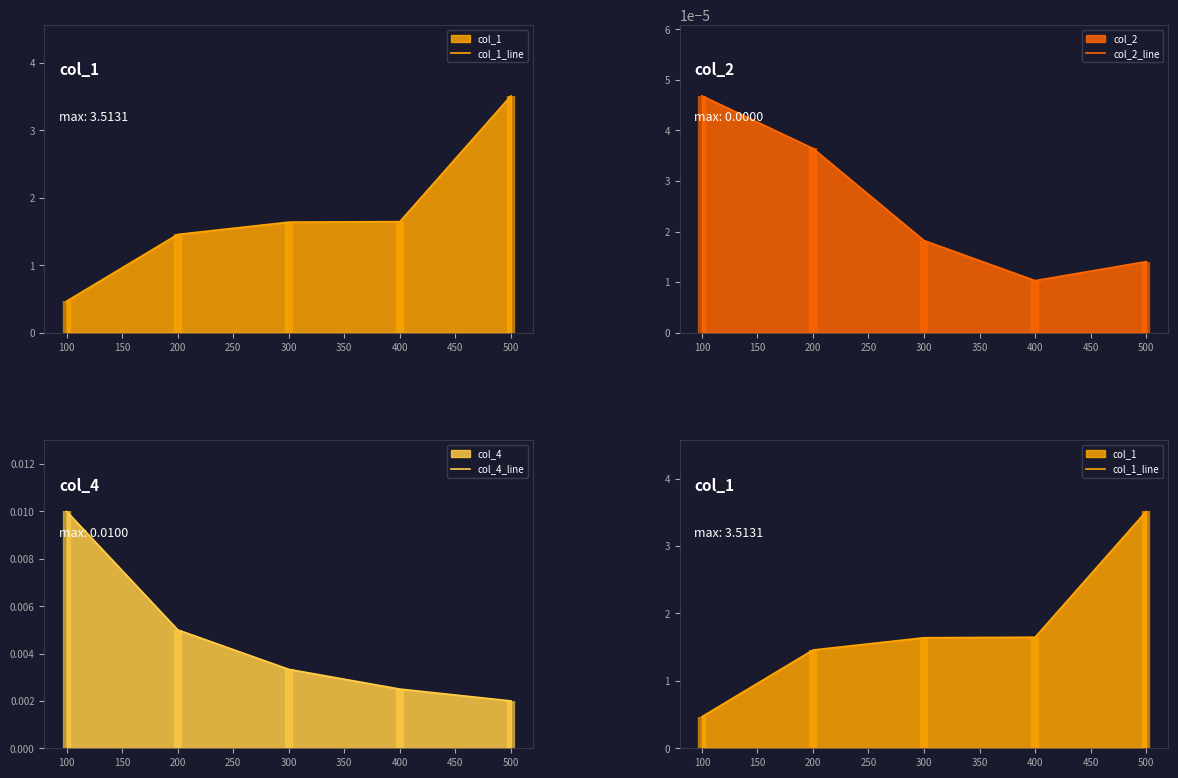

At which label is col_2_line closest to 0?

400